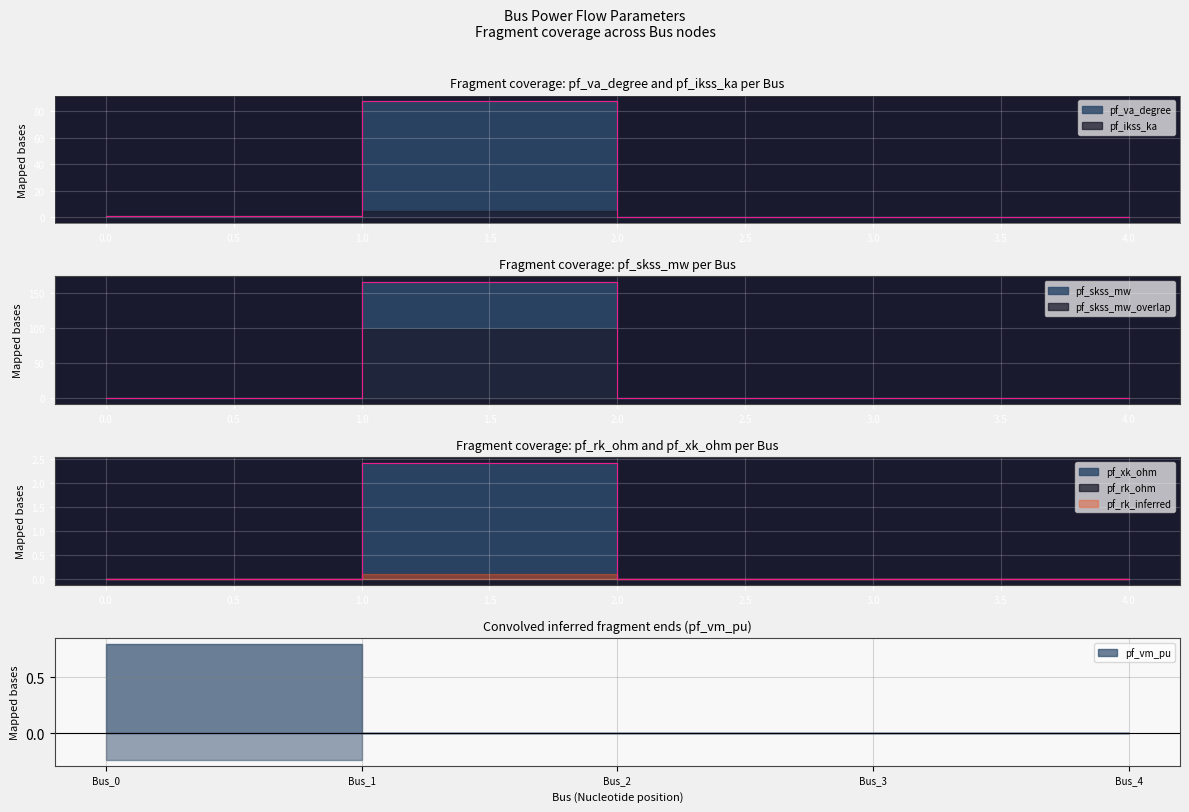

Count the number of categories in the chart.

5